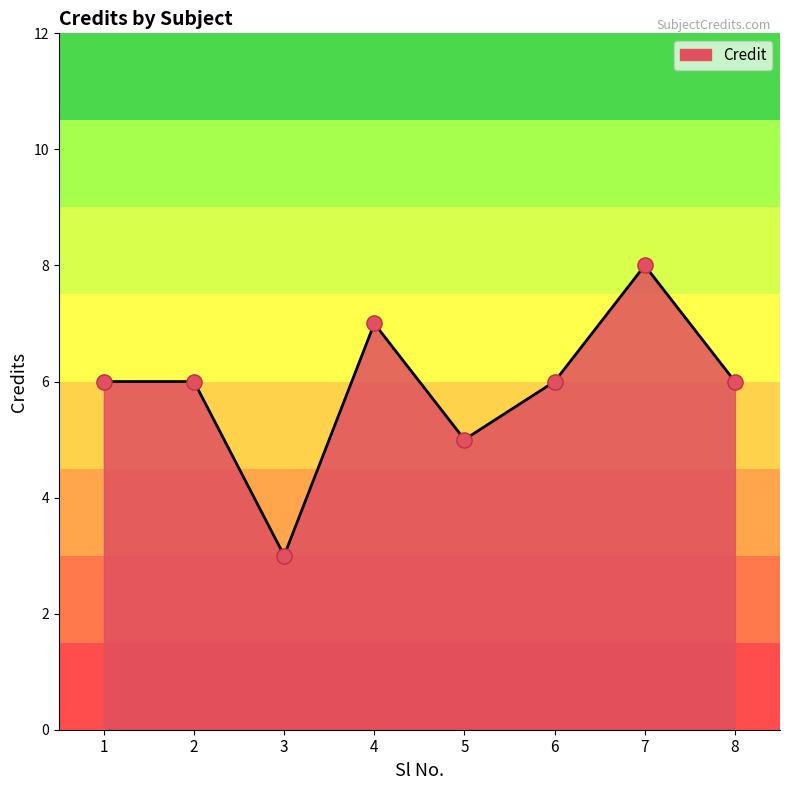

Between 1 and 5, which is larger?

1